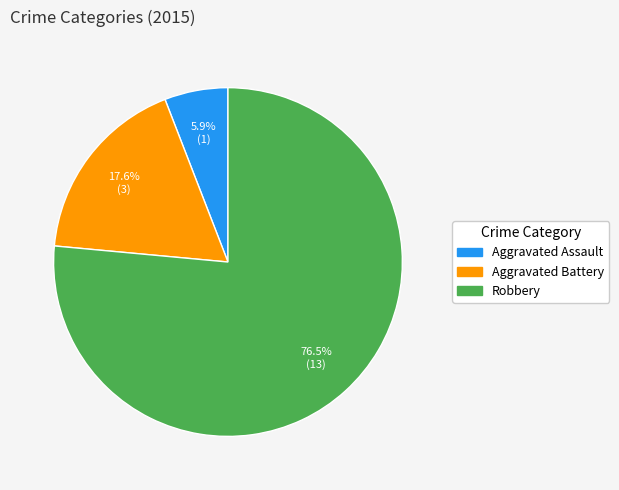

What is the largest slice in the pie chart?

Robbery